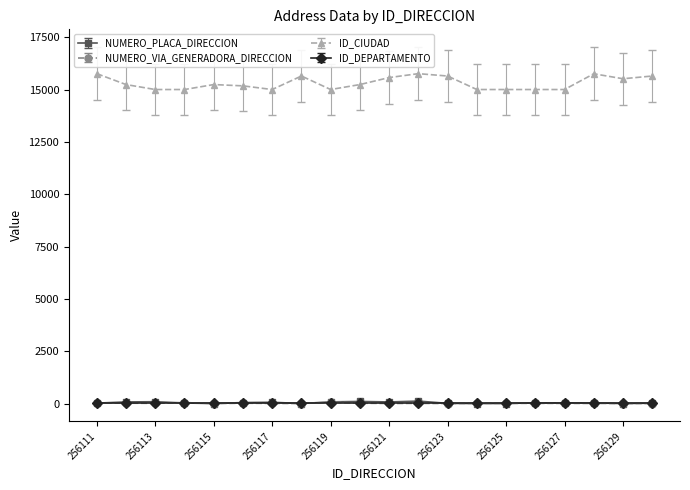

Which series has the widest spread of values?

ID_CIUDAD